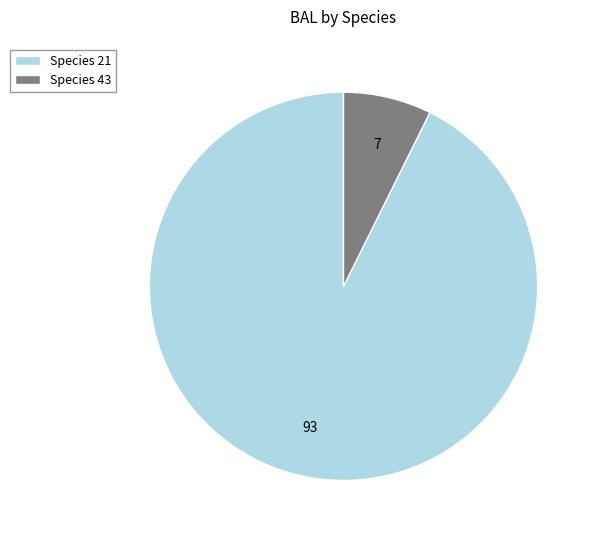

Is it true that Species 43 is 7% of the pie?

True